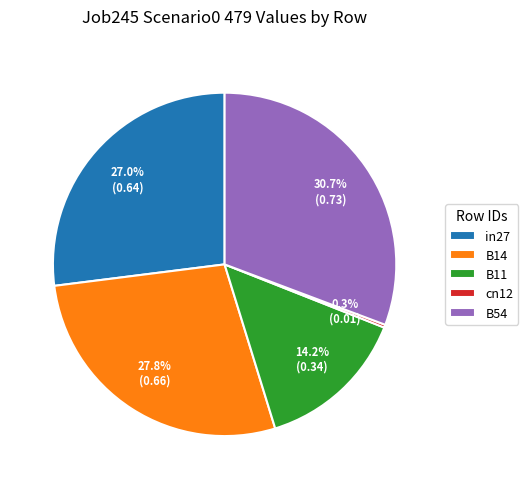

Which category has the biggest portion of the pie?

B54